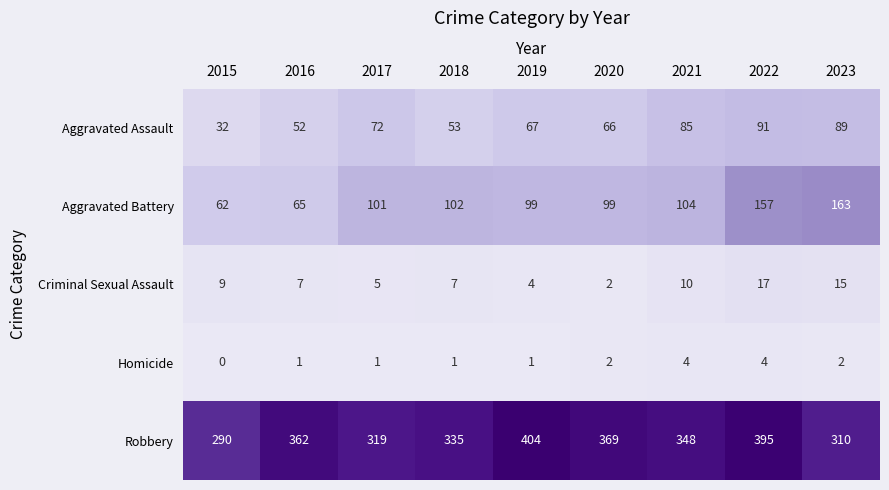

Which category has the lowest value across all series?

2015